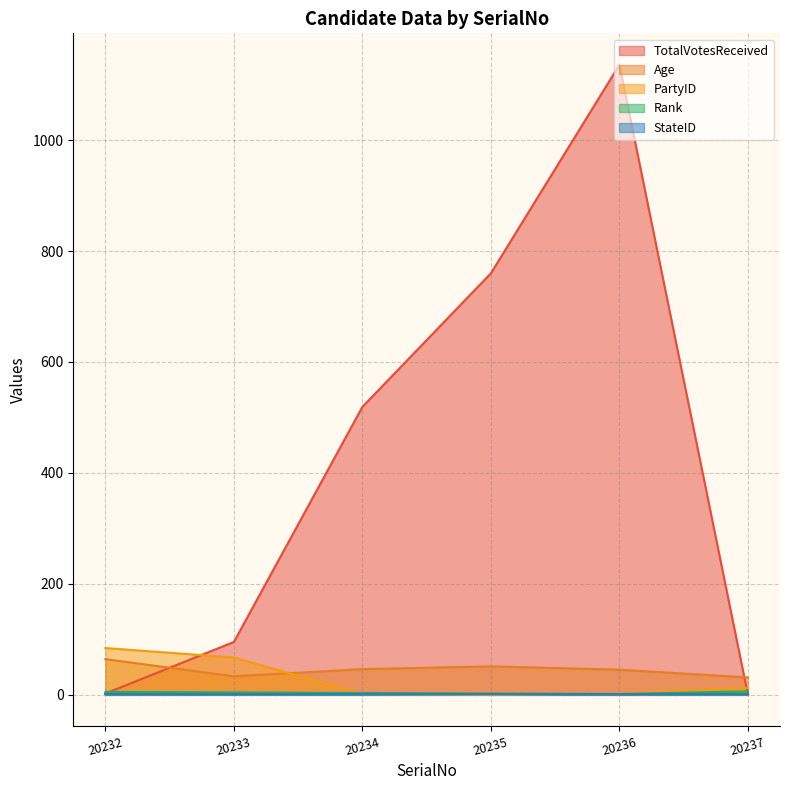

Which category has the highest value in the Age series?

20232